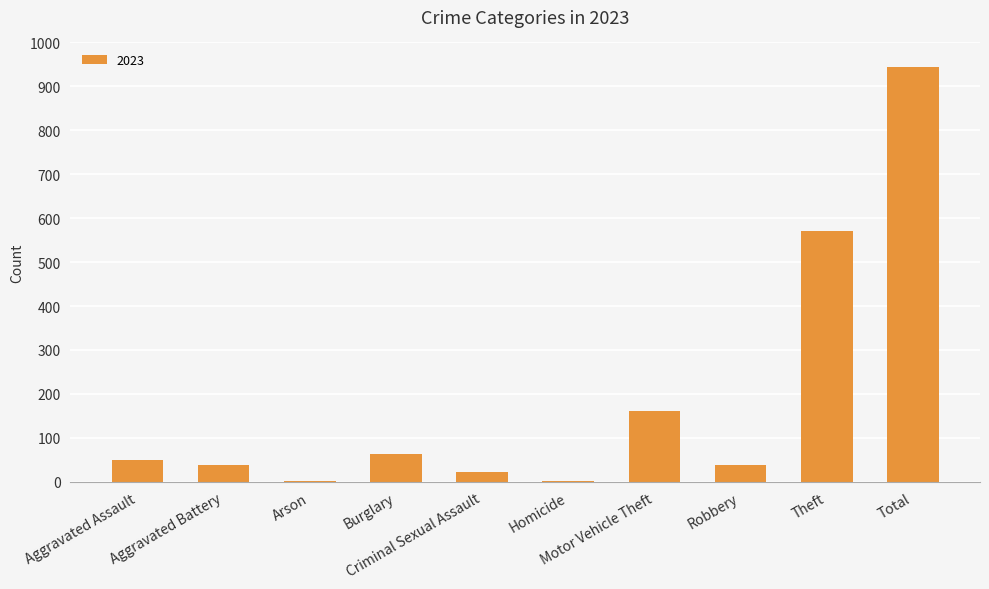

What is the maximum value shown in the chart?

944